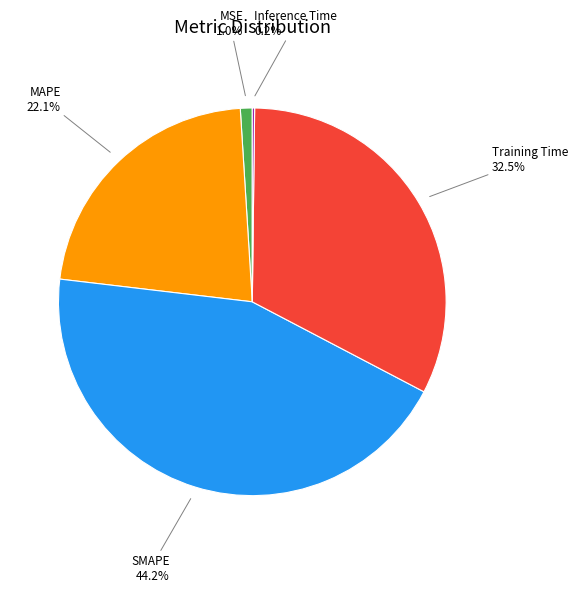

Does any single category account for the majority?

No